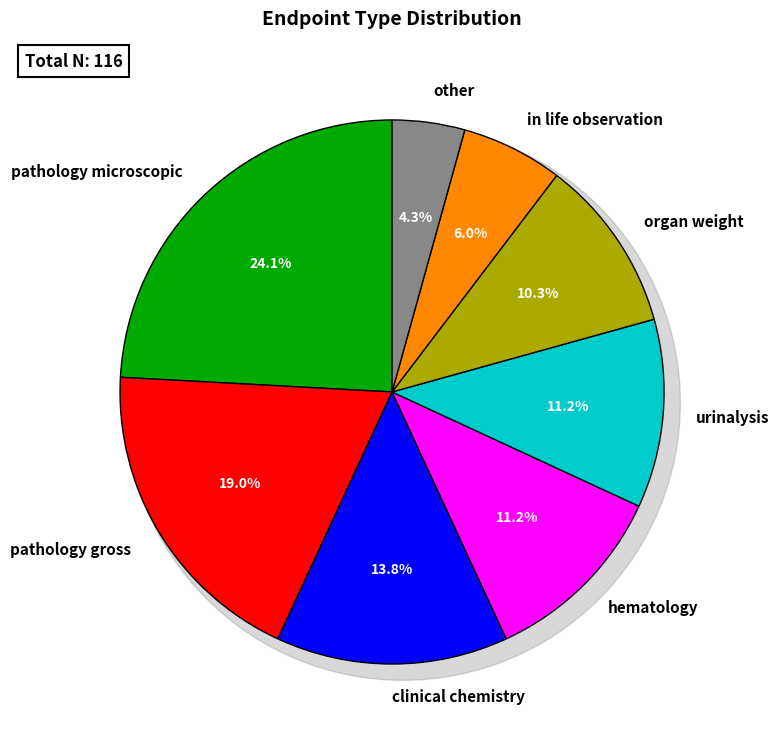

Which slice is the smallest?

other